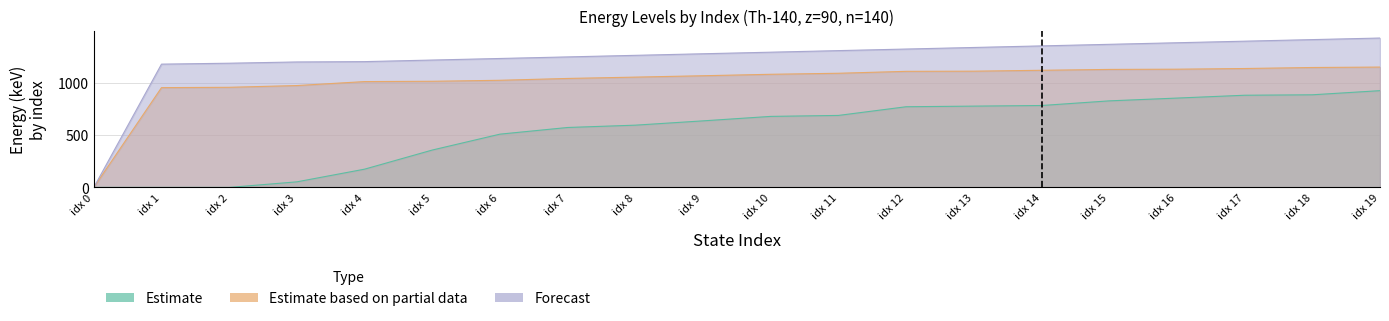

What is the difference between the highest and lowest values at idx 19?

502.0